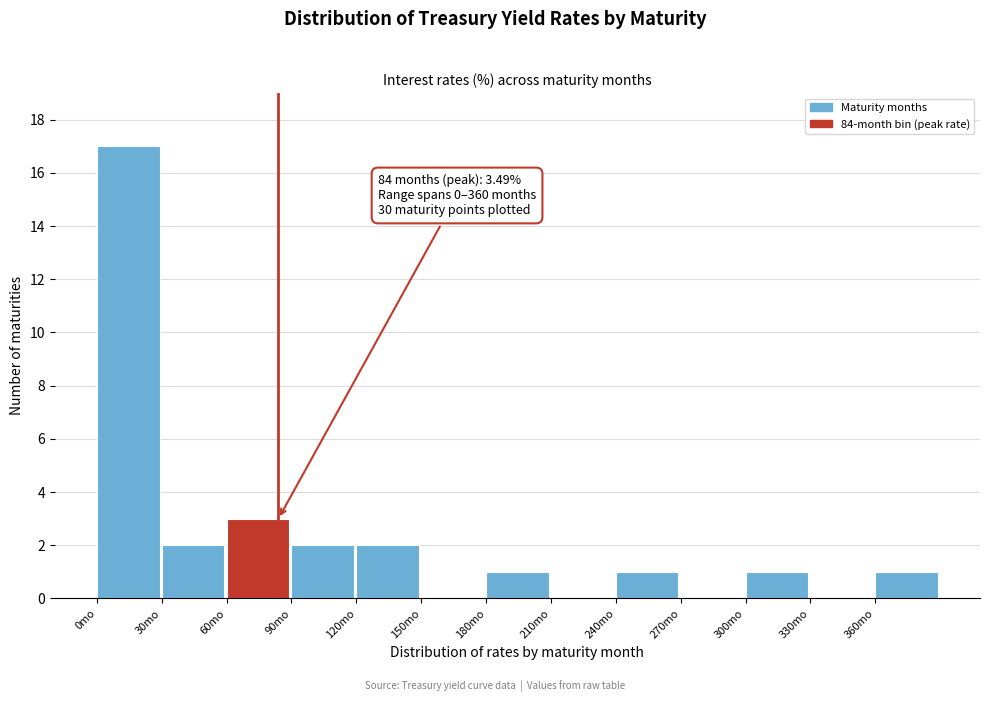

Over which range of the x-axis is the bar tallest?

0 to 30